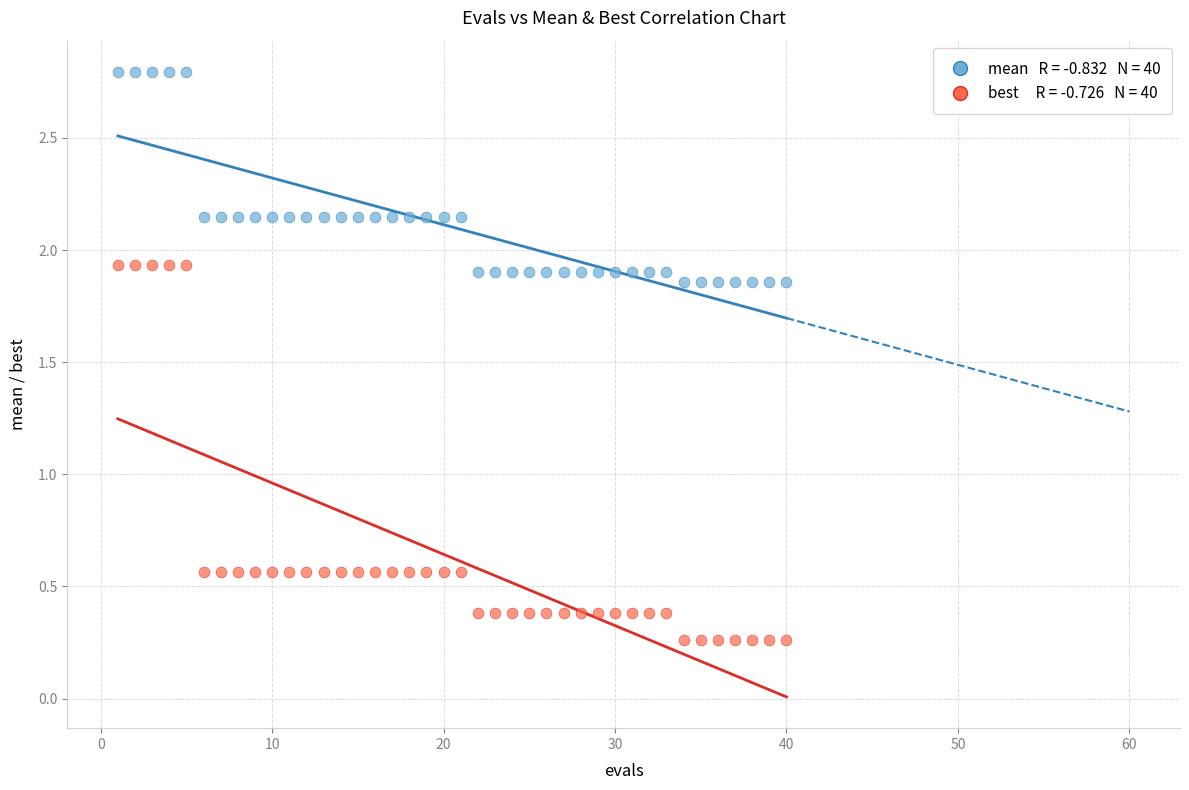

Across all data points, what is the range of X values (max minus min)?

39.0